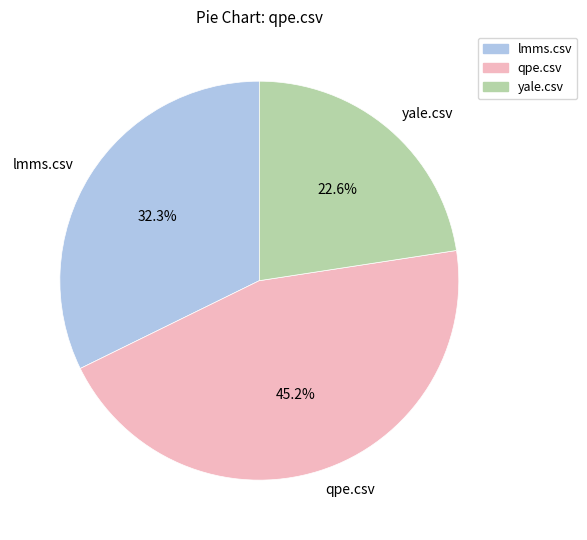

What percentage is the lmms.csv slice, to the nearest percent?

32%